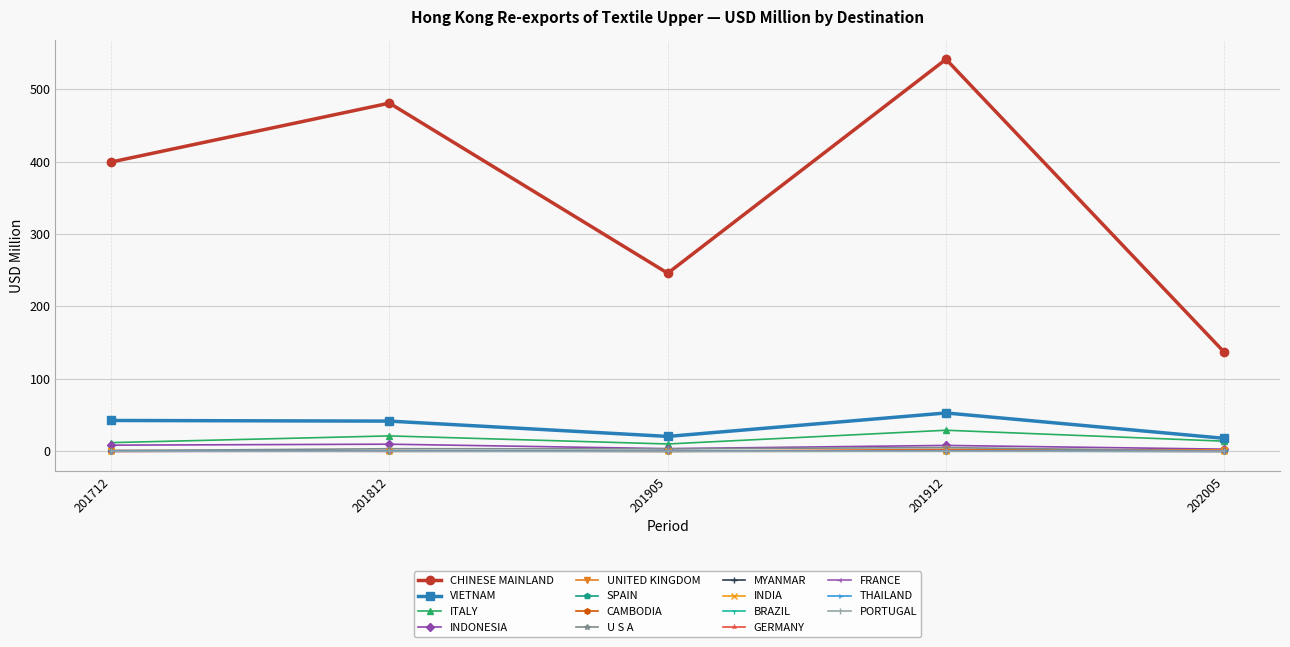

True or false: INDIA and VIETNAM cross at least once.

False